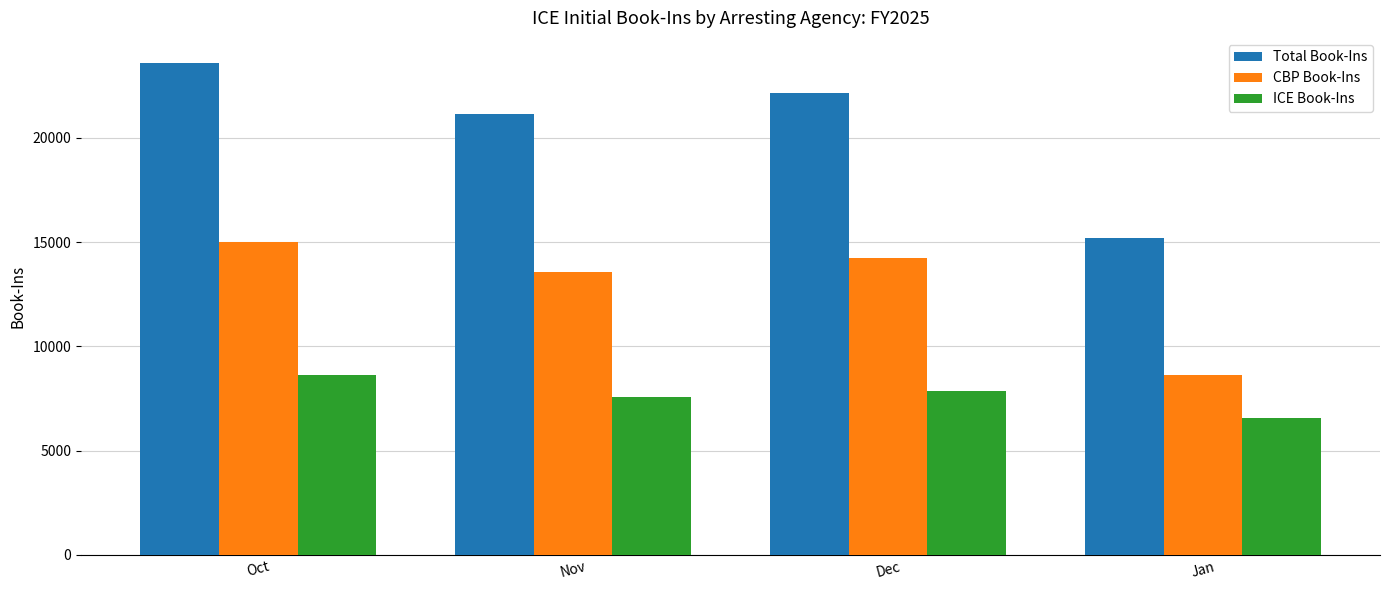

What is the sum of the Total Book-Ins values at Jan and Oct?

38823